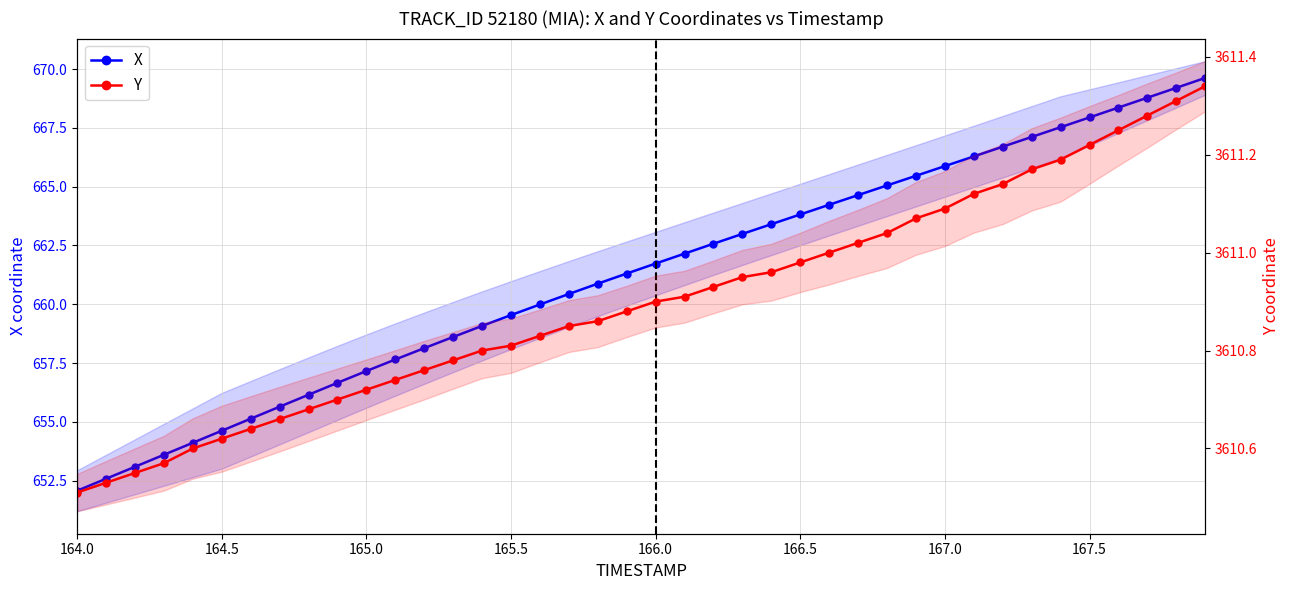

True or false: Y and X intersect in this chart.

False